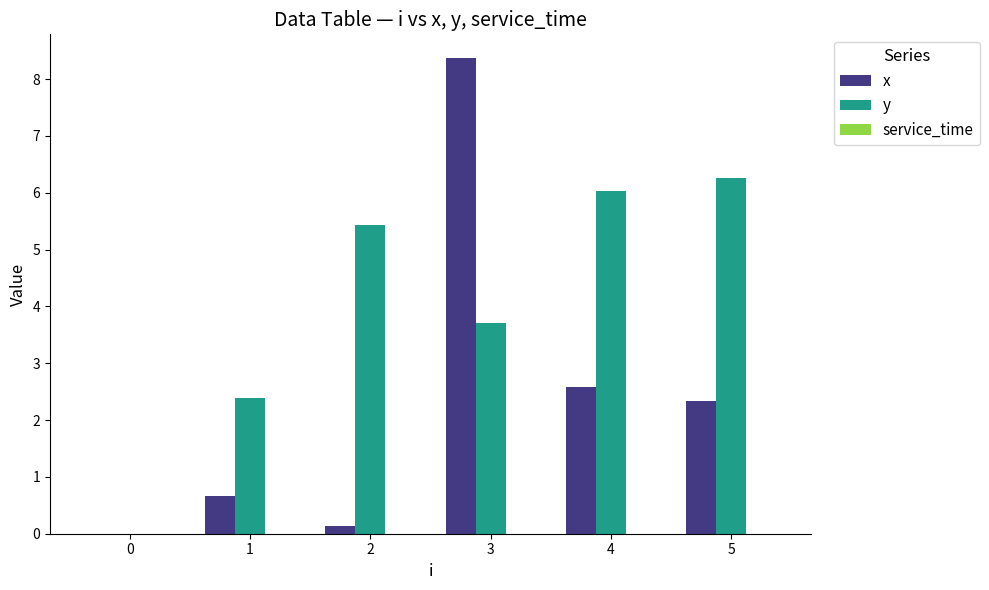

Between 3 and 5, which series saw the biggest shift?

x